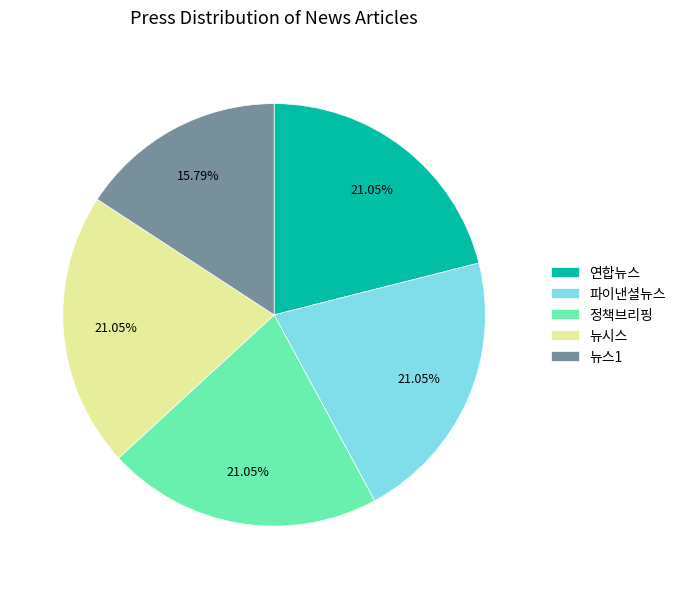

Is the sum of 정책브리핑 and 파이낸셜뉴스 greater than half?

No